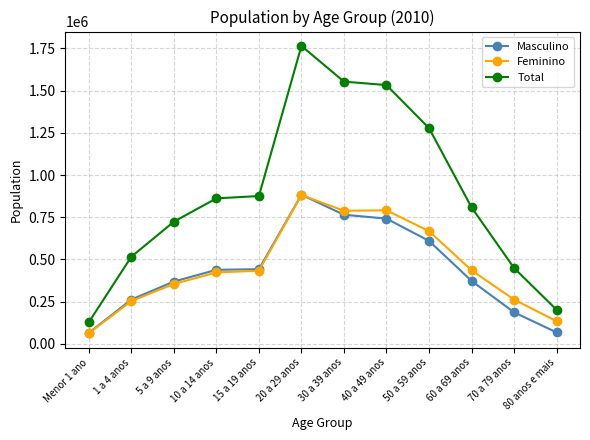

What is the total value across all series at 15 a 19 anos?

1751474